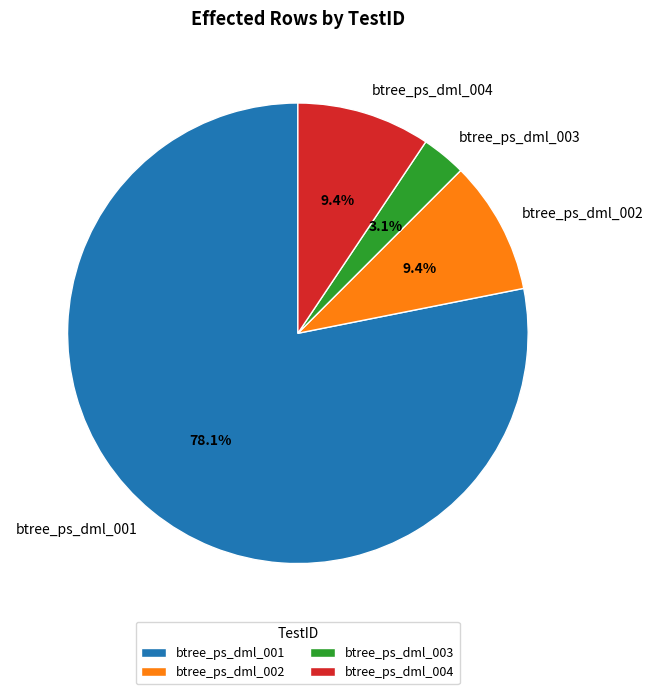

True or false: btree_ps_dml_004 accounts for 9% of the total.

True